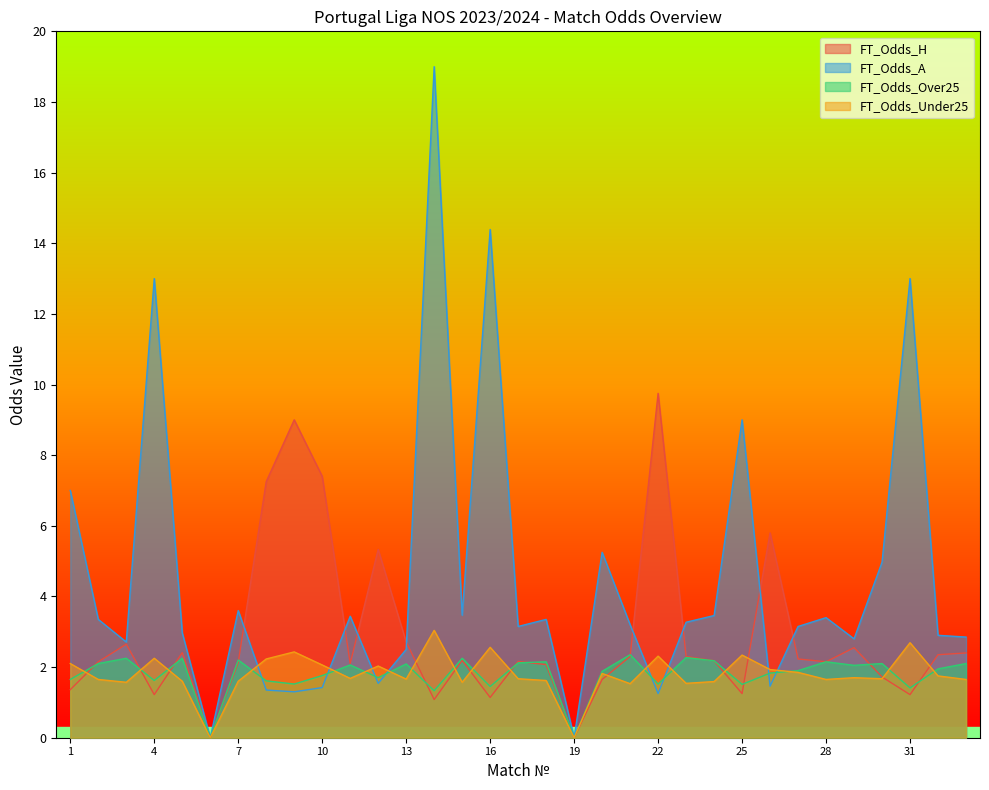

True or false: FT_Odds_Over25 has a value of 3.1 at 15.

False